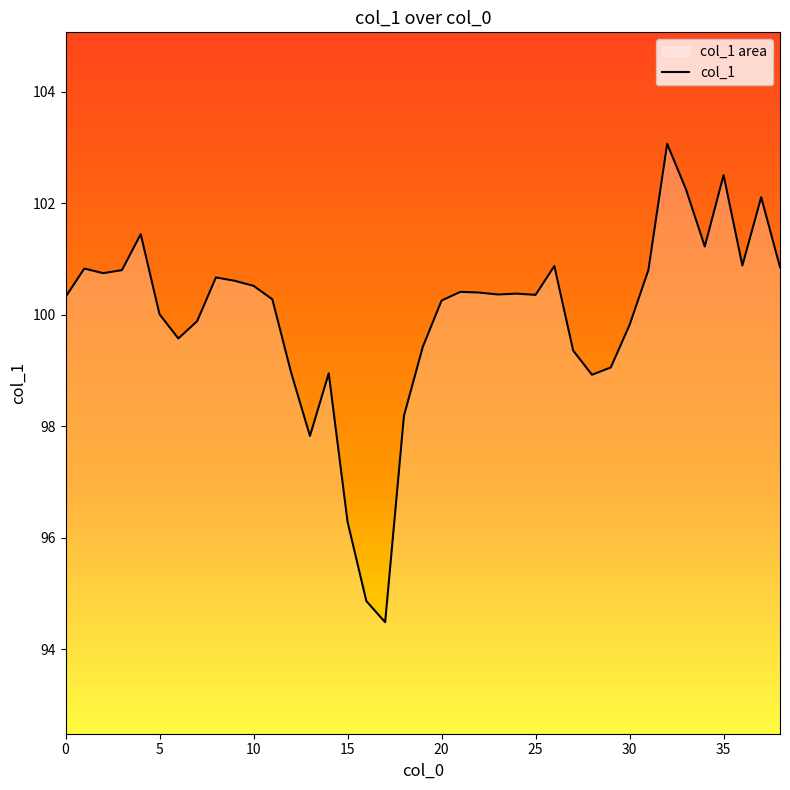

What is the difference between the maximum and minimum values?

8.6